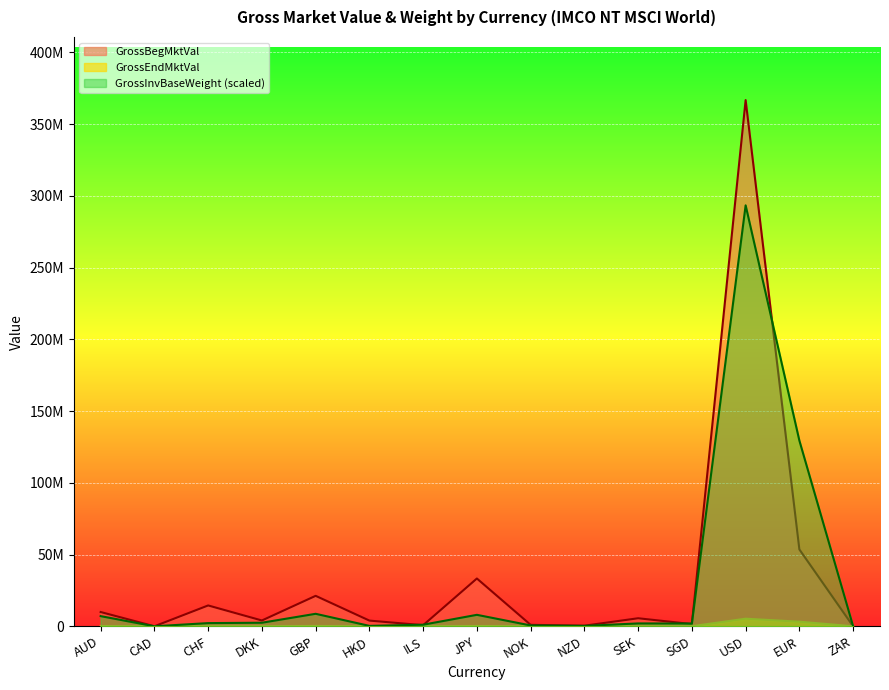

Does the chart display data point markers on the line(s)?

No